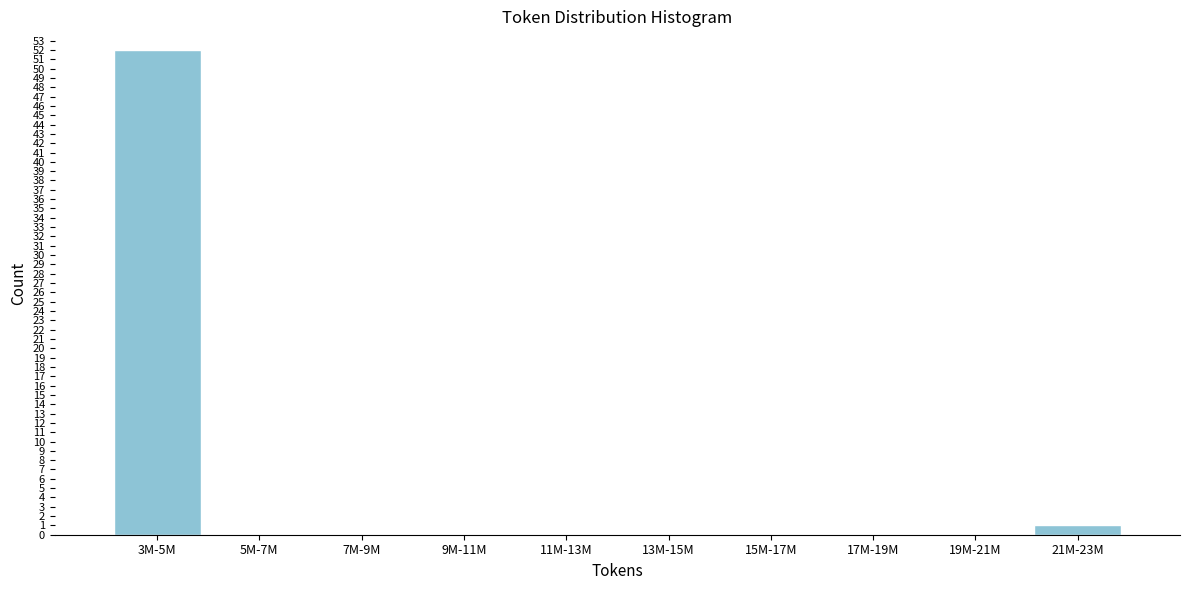

Reading right to left, transcribe all the data shown in this chart.

21M-23M=1	19M-21M=0	17M-19M=0	15M-17M=0	13M-15M=0	11M-13M=0	9M-11M=0	7M-9M=0	5M-7M=0	3M-5M=52